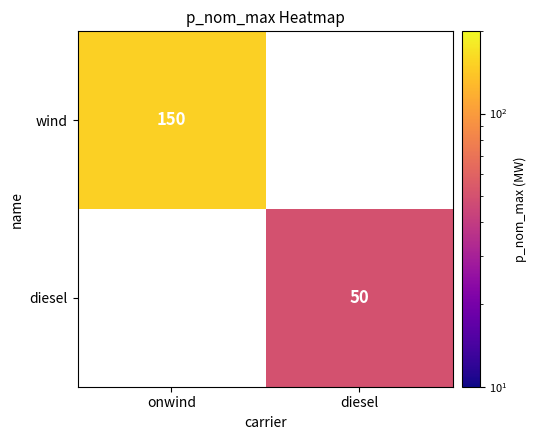

The diesel series shows 50 at diesel. True or false?

True